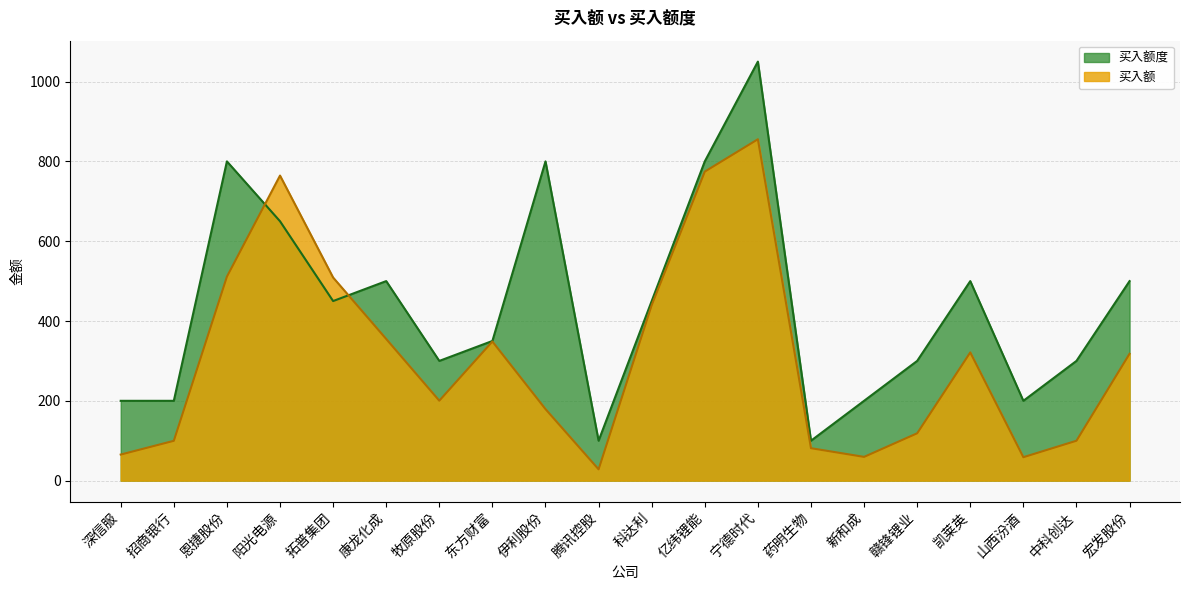

What is the sum of all 买入额 values?

6188.0